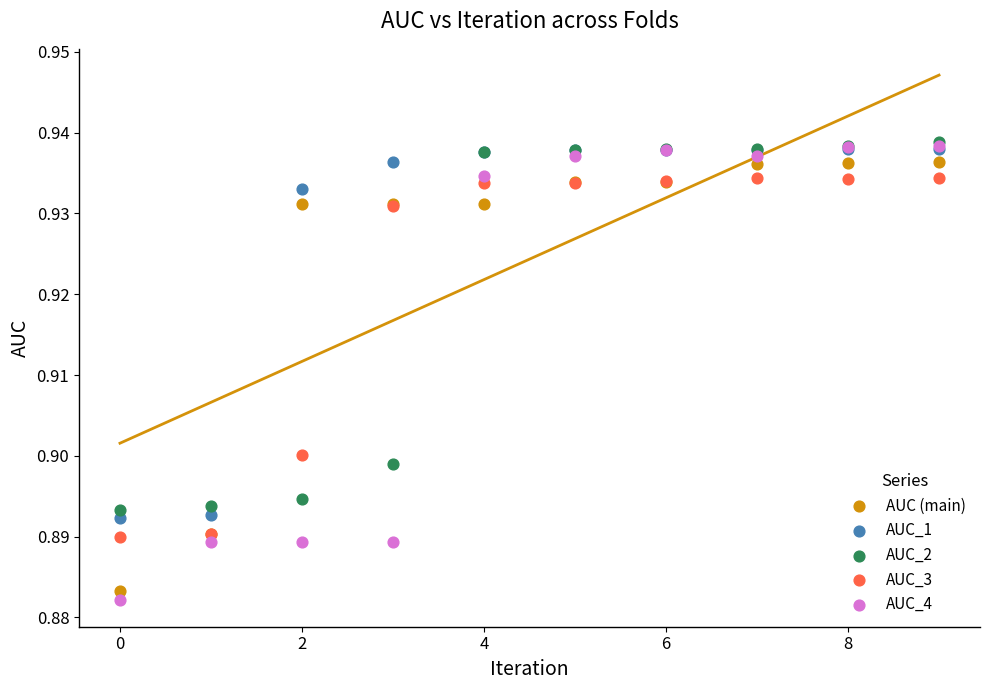

What are all the series names shown in the legend?

AUC (main), AUC_1, AUC_2, AUC_3, AUC_4